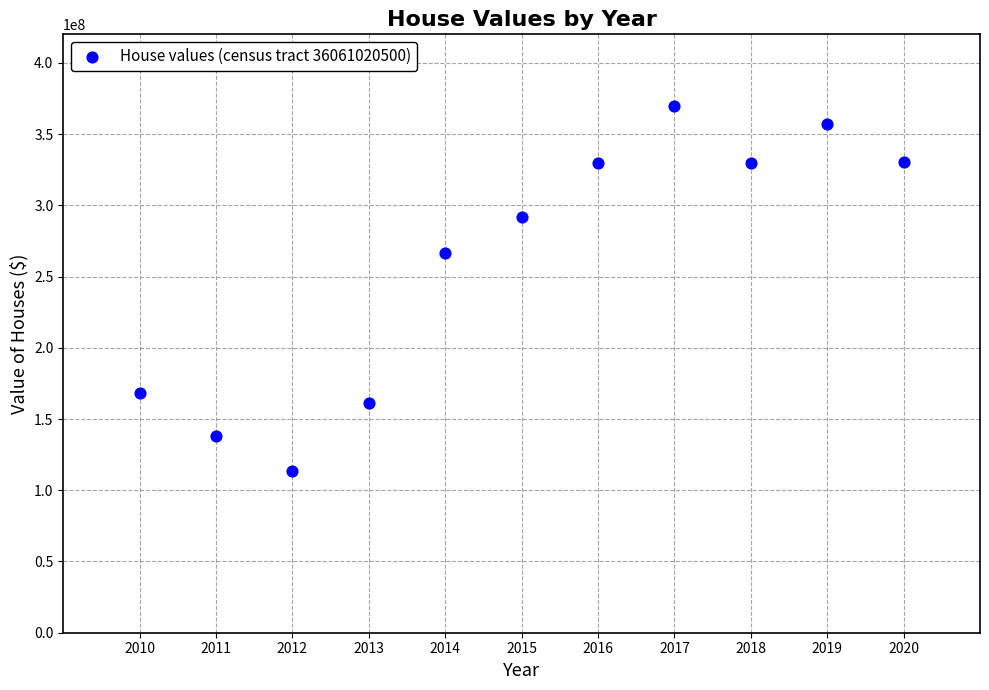

What is the range of Y values (max minus min)?

256855000